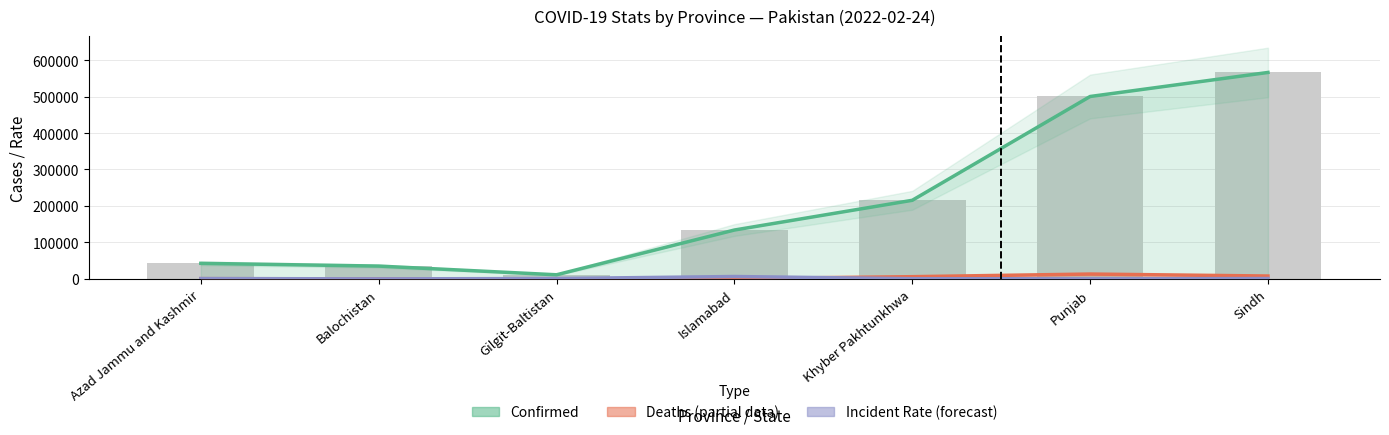

Reading left to right, list all the values displayed in this chart.

Confirmed: Azad Jammu and Kashmir=42825.0	Balochistan=35309.0	Gilgit-Baltistan=11432.0	Islamabad=134107.0	Khyber Pakhtunkhwa=215588.0	Punjab=500092.0	Sindh=565975.0
Deaths: Azad Jammu and Kashmir=786.0	Balochistan=374.0	Gilgit-Baltistan=189.0	Islamabad=1009.0	Khyber Pakhtunkhwa=6228.0	Punjab=13480.0	Sindh=8048.0
Incident Rate: Azad Jammu and Kashmir=1058.6	Balochistan=286.0	Gilgit-Baltistan=1127.9	Islamabad=6683.4	Khyber Pakhtunkhwa=706.3	Punjab=454.6	Sindh=1181.9